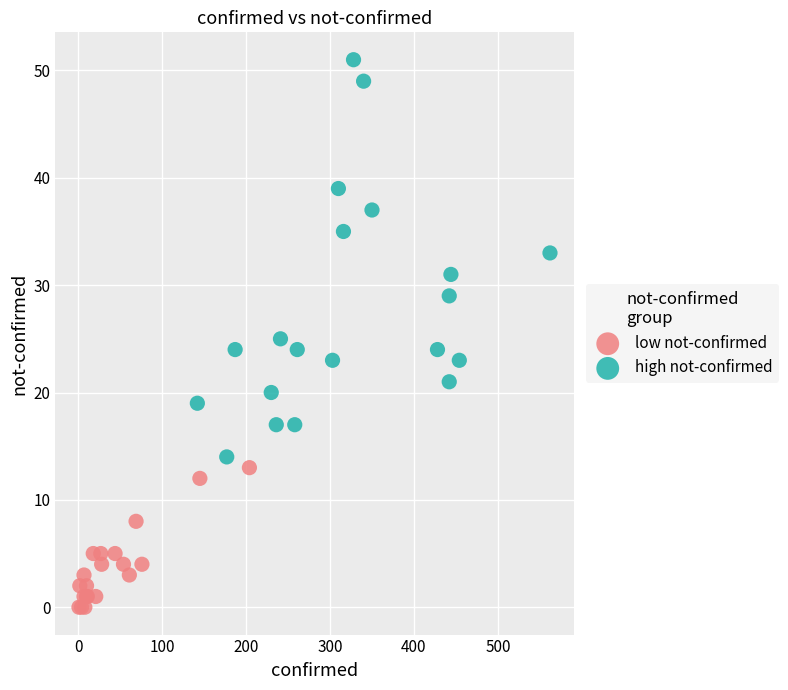

Which series has the largest Y range (max minus min)?

high not-confirmed